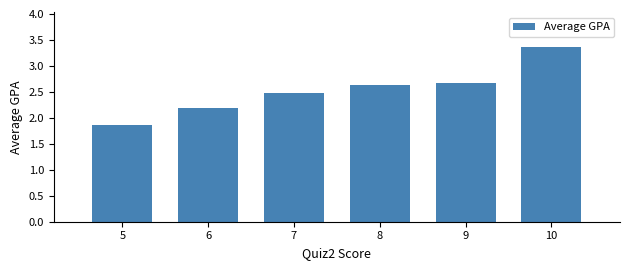

What is the difference between the maximum and second lowest values?

1.2